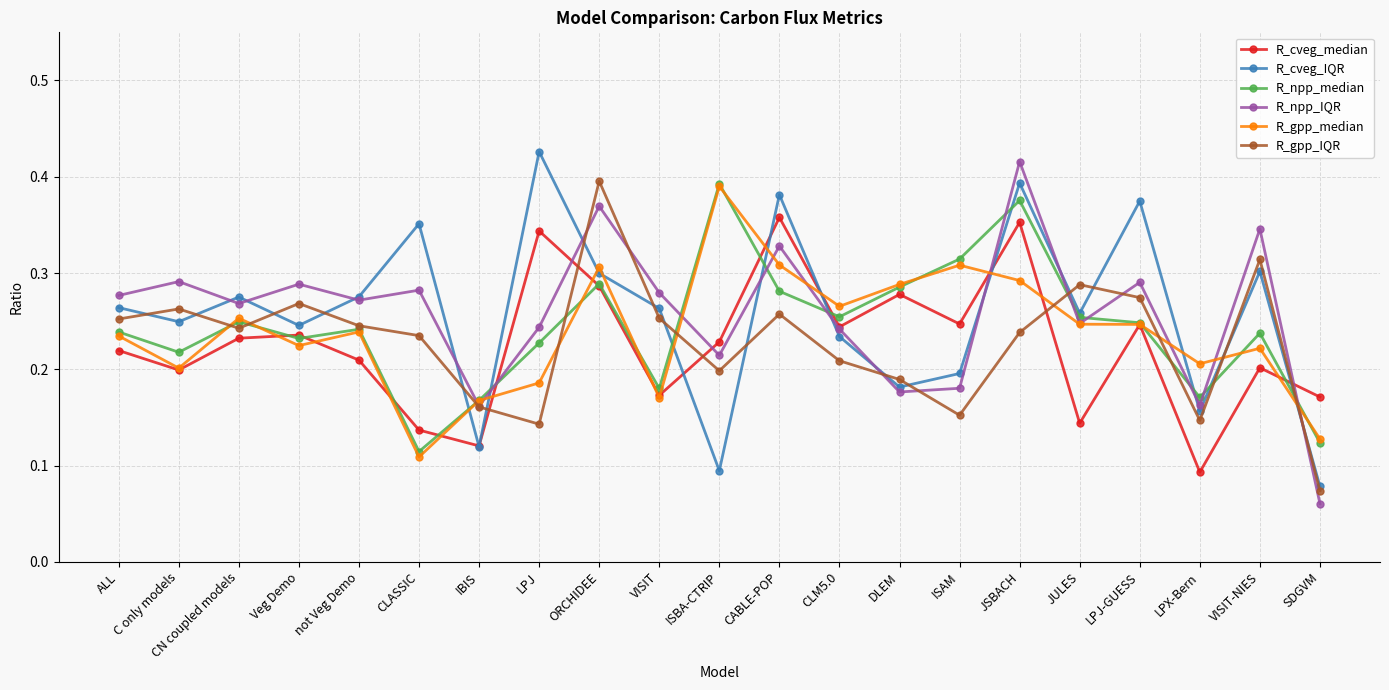

What are all the series names shown in the legend?

R_cveg_median, R_cveg_IQR, R_npp_median, R_npp_IQR, R_gpp_median, R_gpp_IQR